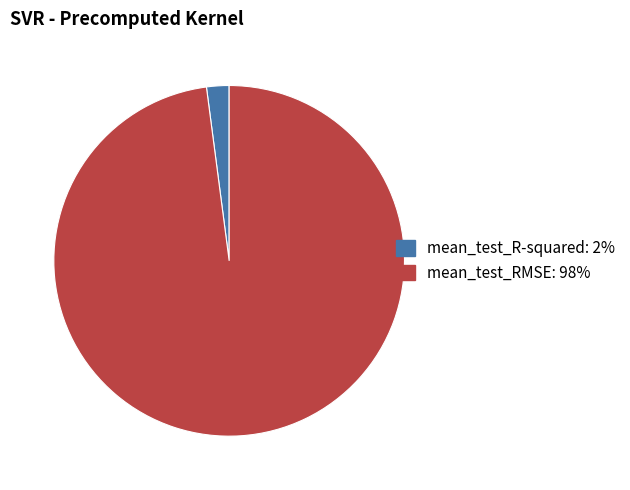

Which has a higher value, mean_test_R-squared or mean_test_RMSE?

mean_test_RMSE